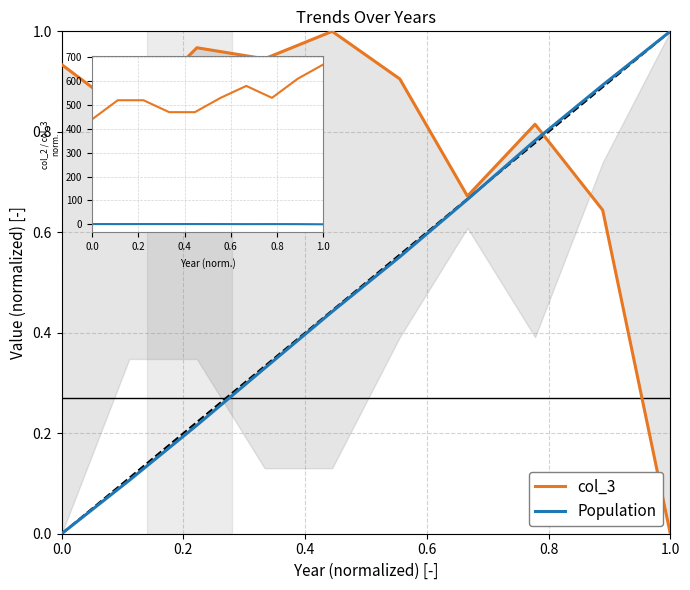

What is the spread (max minus min) of values at 8?

0.2